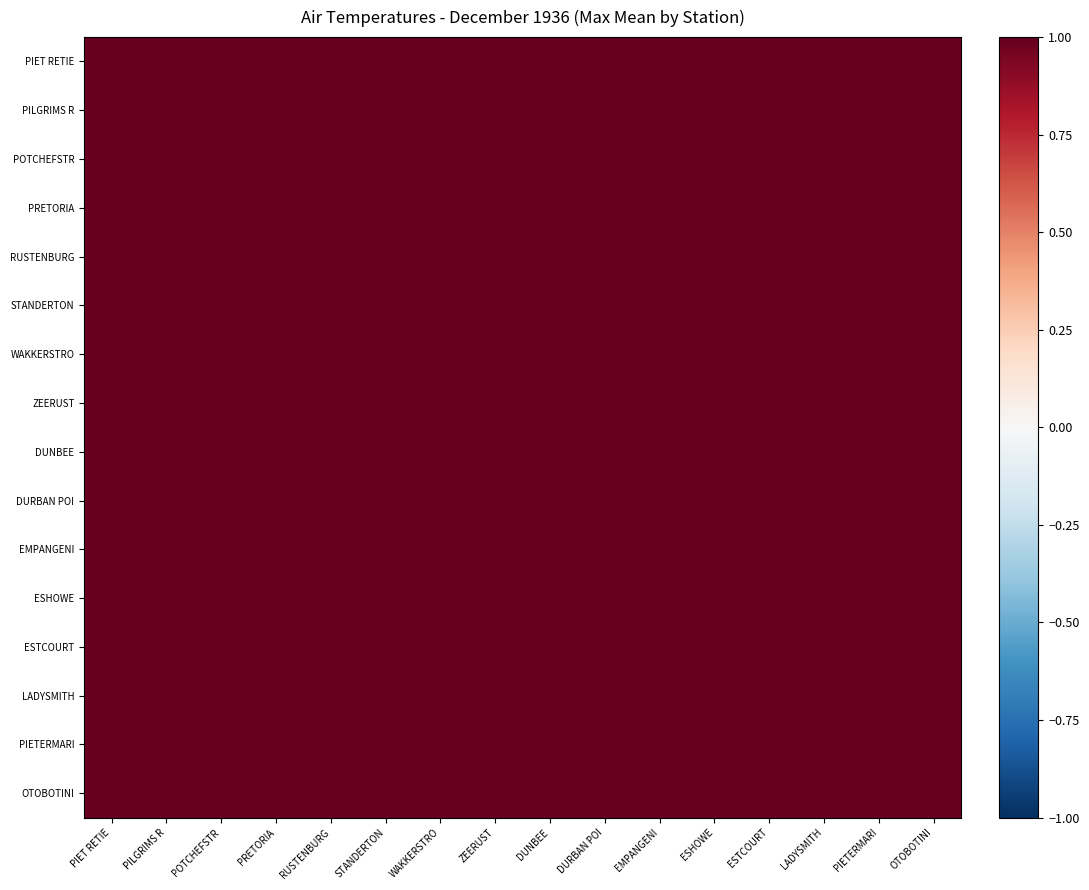

At how many categories does at least one series exceed 0?

16